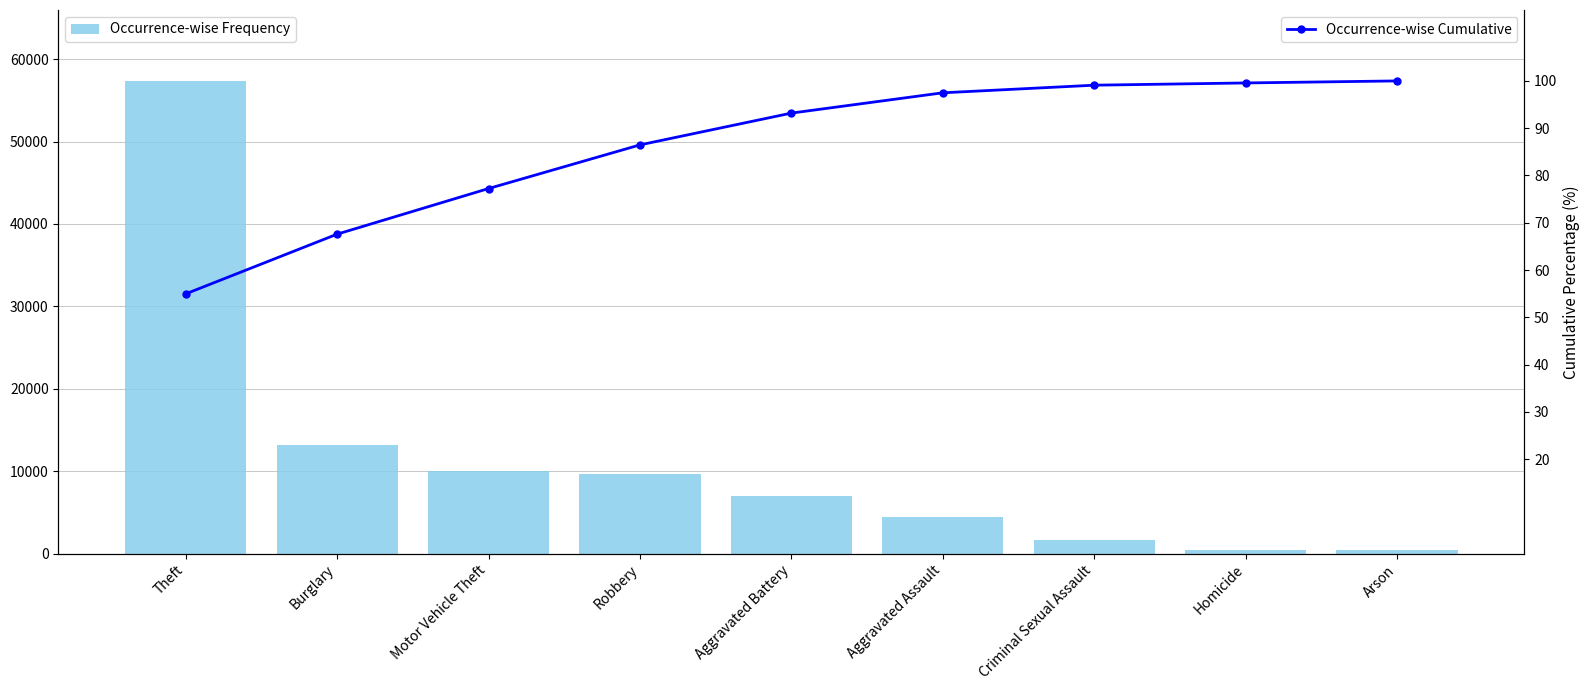

How many categories are shown in the chart?

9